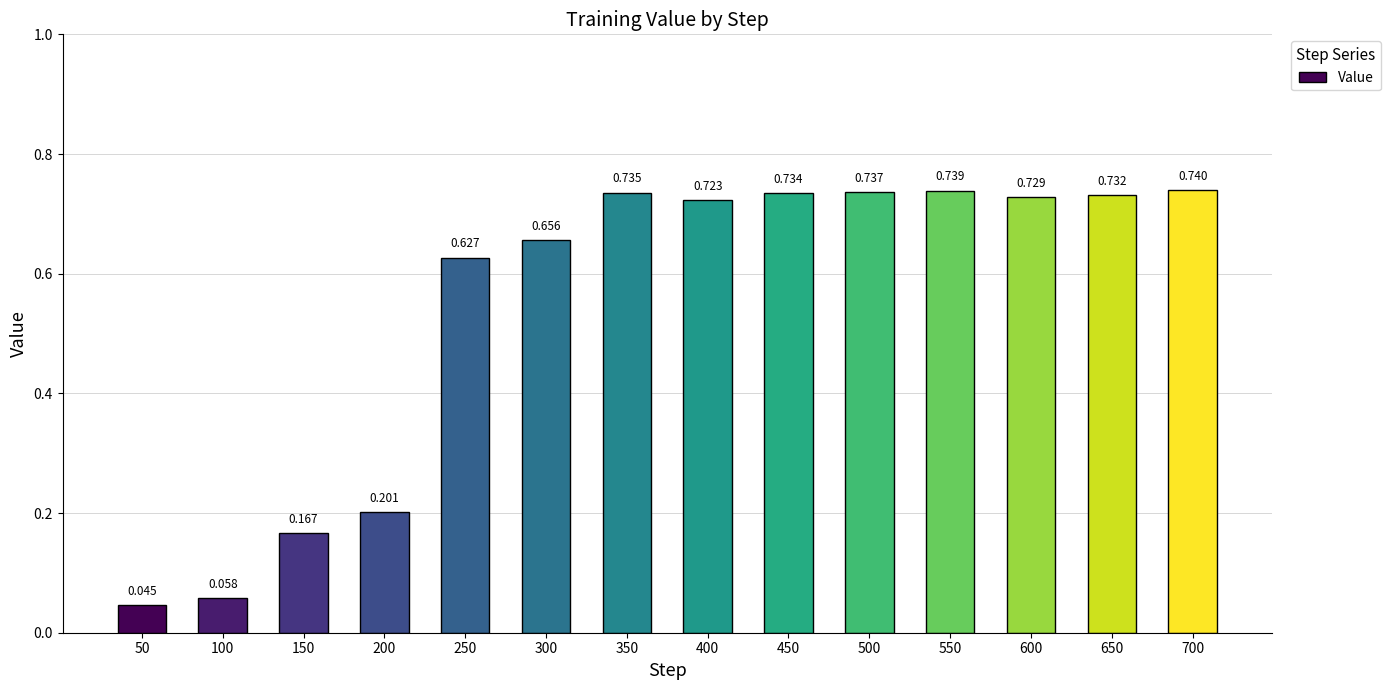

Reading left to right, extract all data points from this chart.

50=0.0	100=0.1	150=0.2	200=0.2	250=0.6	300=0.7	350=0.7	400=0.7	450=0.7	500=0.7	550=0.7	600=0.7	650=0.7	700=0.7